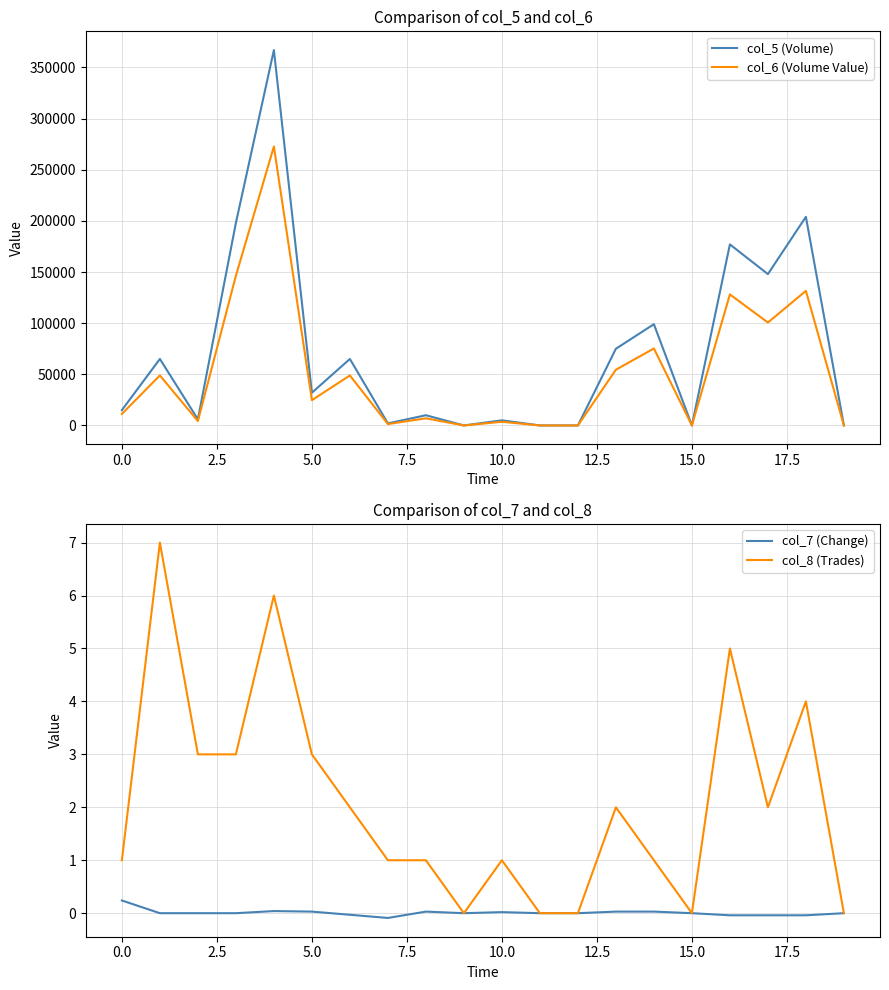

How many series are shown in this chart?

4